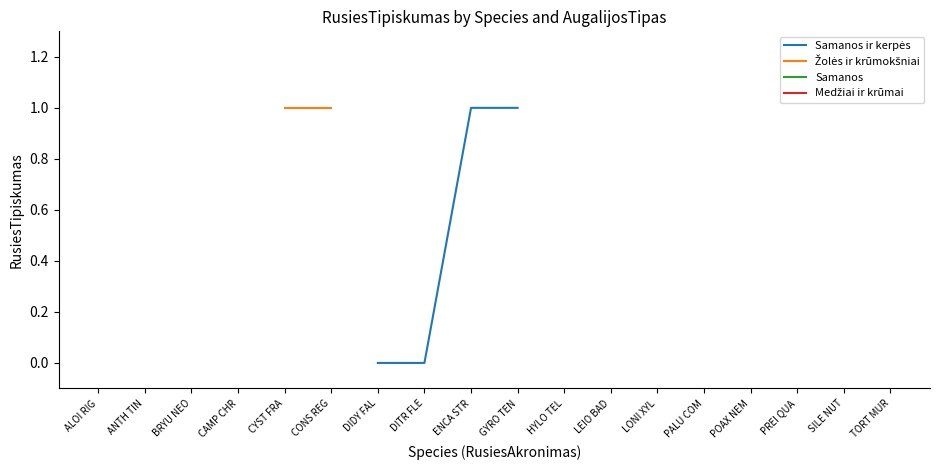

Rank the series by their maximum value, from highest to lowest.

Samanos ir kerpės, Žolės ir krūmokšniai, Samanos, Medžiai ir krūmai